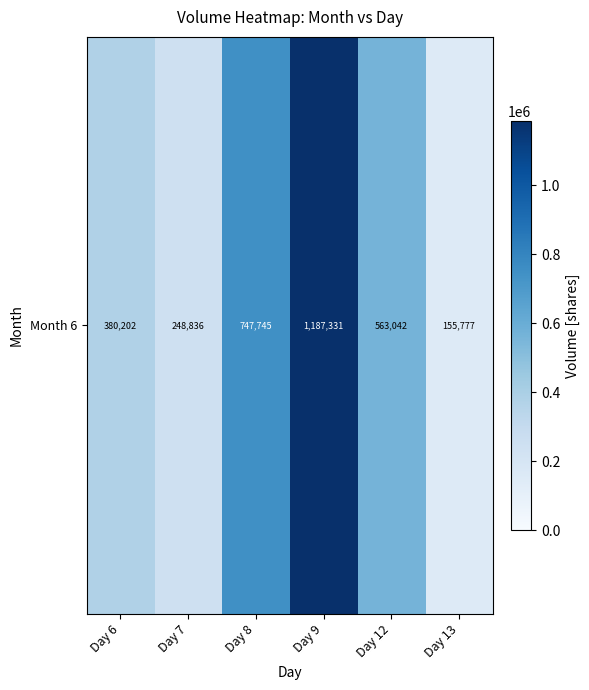

True or false: the data shows 532754 at Day 6.

False